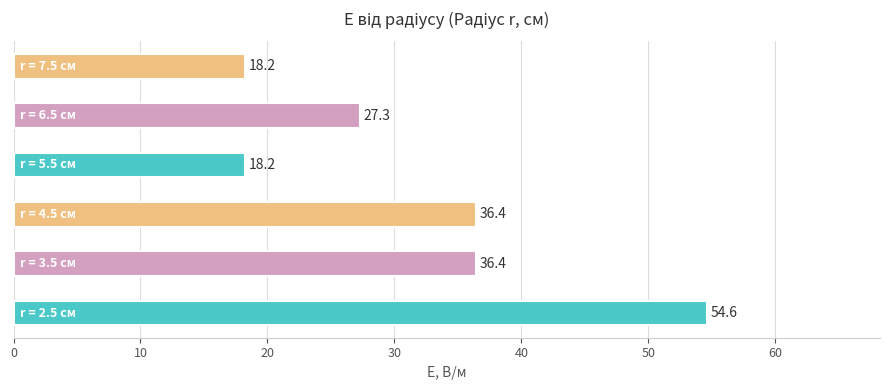

What is the maximum value shown in the chart?

54.6